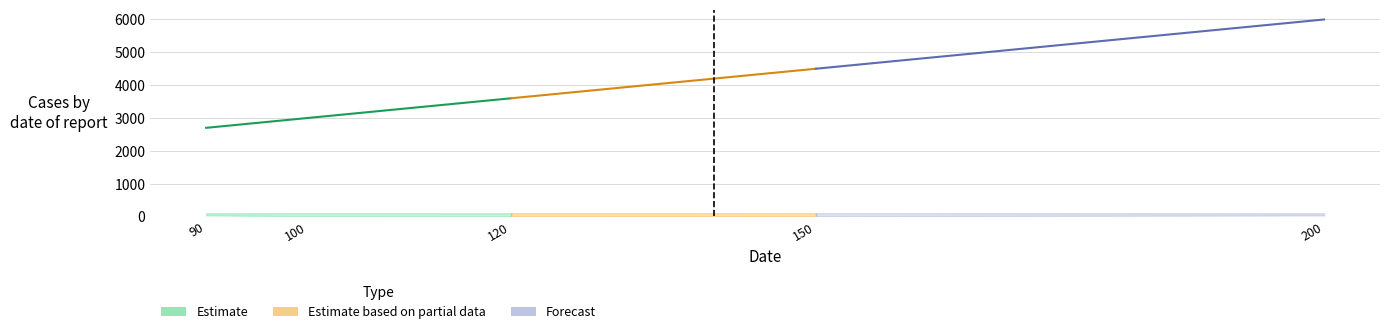

Reading right to left, list all the values displayed in this chart.

center: 6000	4500	3600	3000	2700
lower: 32	4	3	4	34
upper: 99	100	99	100	100